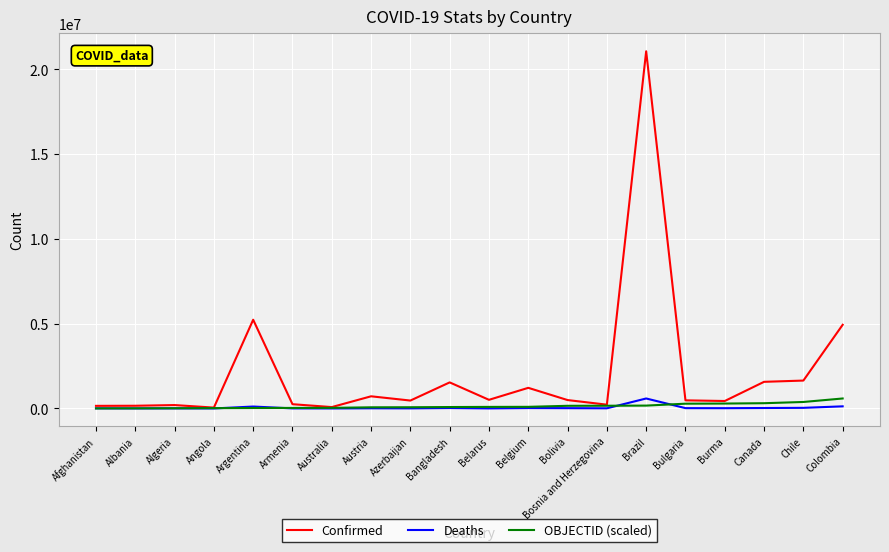

What is the total value across all series at Azerbaijan?

546046.8